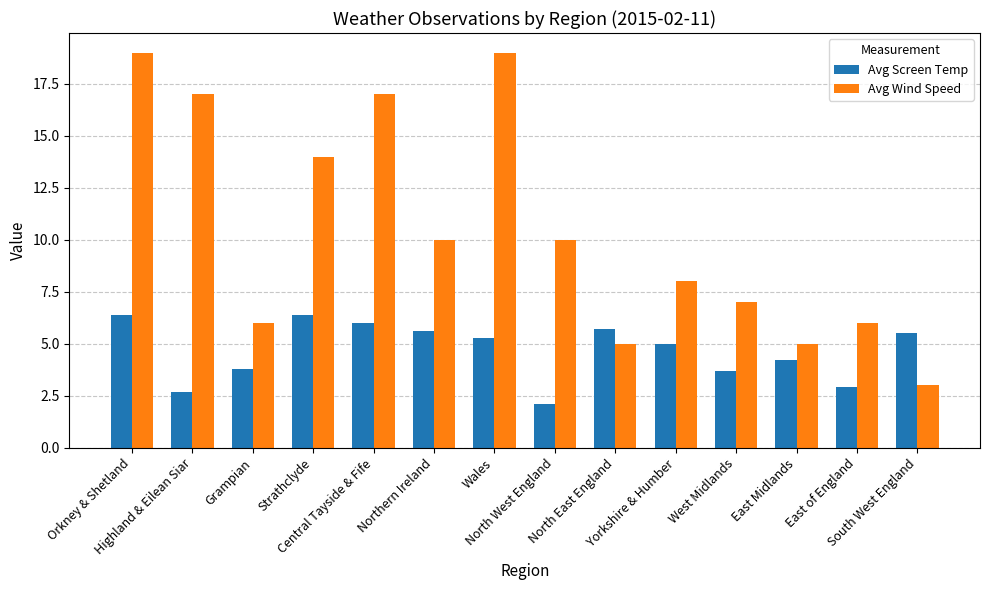

Reading right to left, list all the values displayed in this chart.

Avg Screen Temp: South West England=5.5	East of England=2.9	East Midlands=4.2	West Midlands=3.7	Yorkshire & Humber=5.0	North East England=5.7	North West England=2.1	Wales=5.3	Northern Ireland=5.6	Central Tayside & Fife=6.0	Strathclyde=6.4	Grampian=3.8	Highland & Eilean Siar=2.7	Orkney & Shetland=6.4
Avg Wind Speed: South West England=3.0	East of England=6.0	East Midlands=5.0	West Midlands=7.0	Yorkshire & Humber=8.0	North East England=5.0	North West England=10.0	Wales=19.0	Northern Ireland=10.0	Central Tayside & Fife=17.0	Strathclyde=14.0	Grampian=6.0	Highland & Eilean Siar=17.0	Orkney & Shetland=19.0